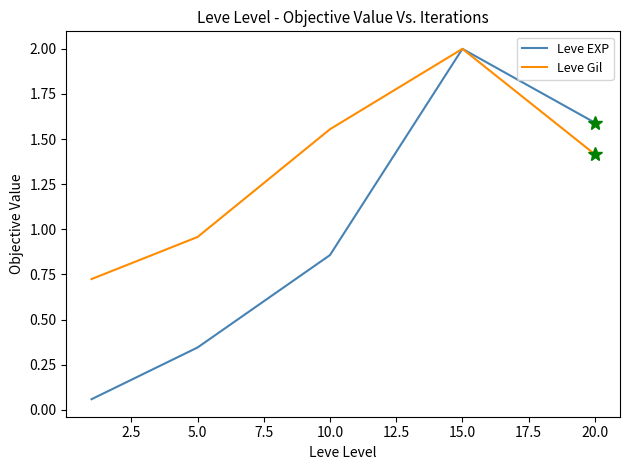

What is the difference between the second highest and second lowest values in the Leve EXP series?

1.2